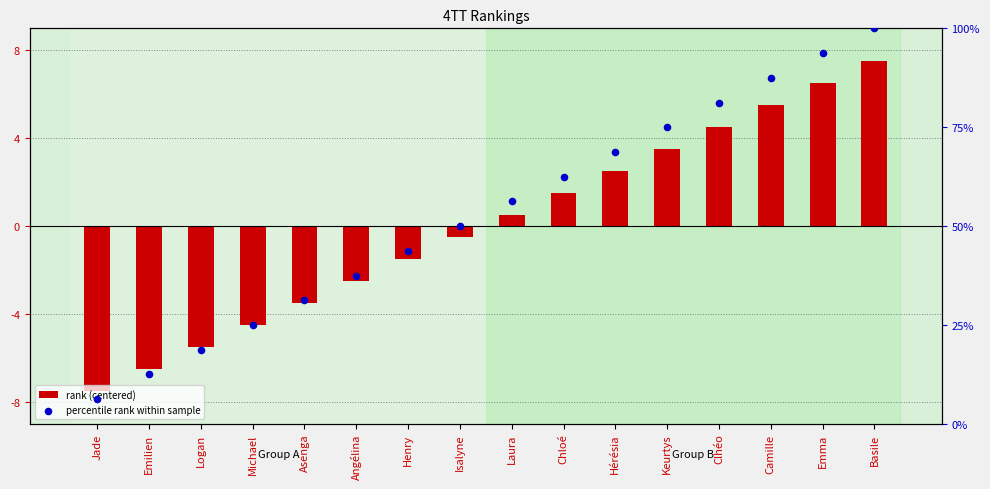

At how many categories does at least one series exceed -5?

16